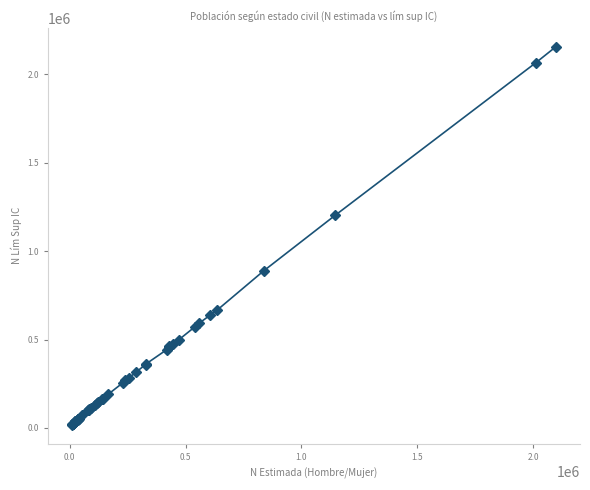

What is the sum of all values?

15099157